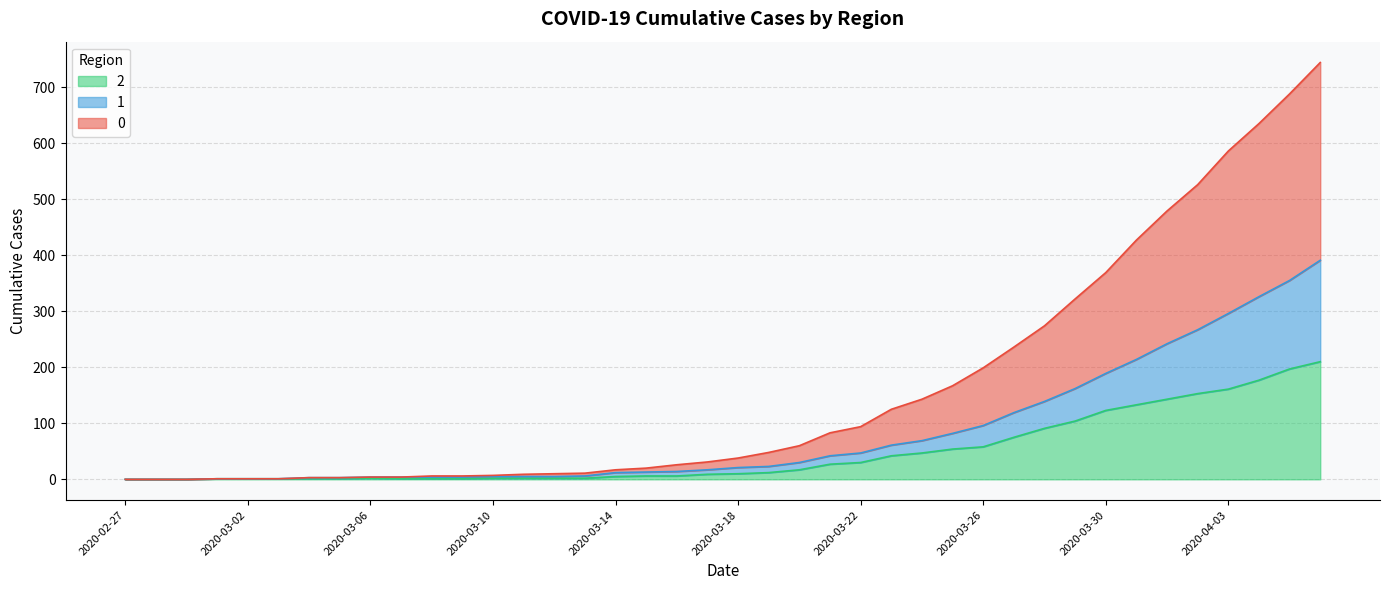

How many distinct data groups are displayed?

3